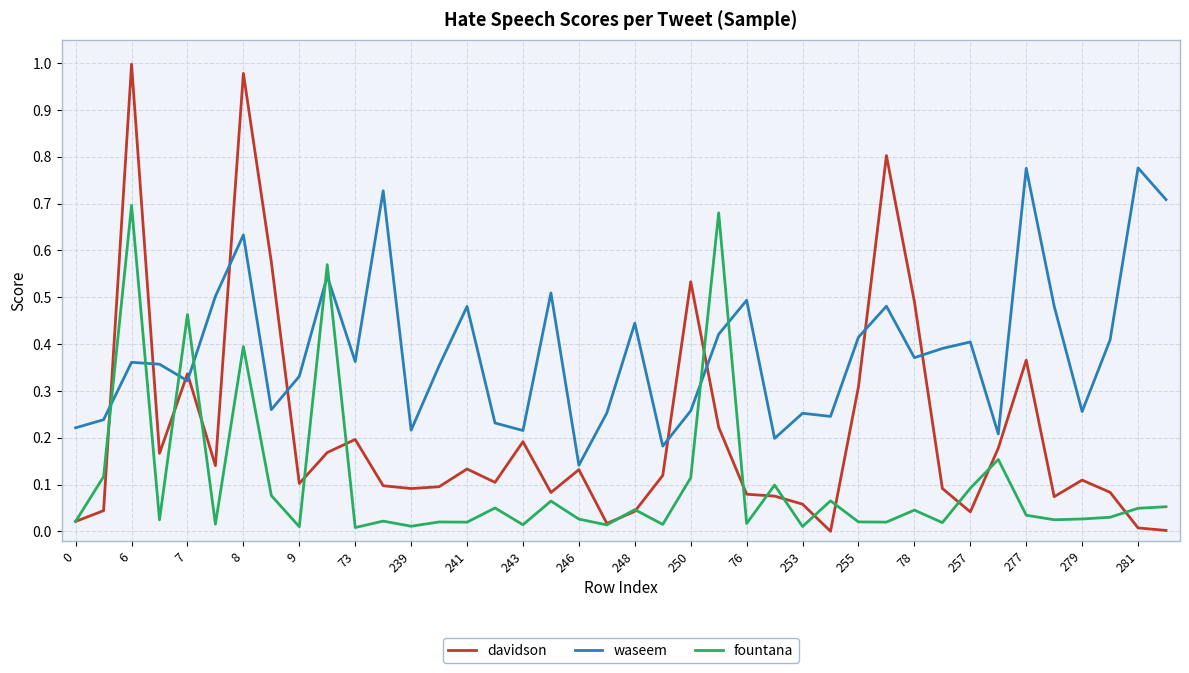

Which series has the largest total across all categories?

waseem